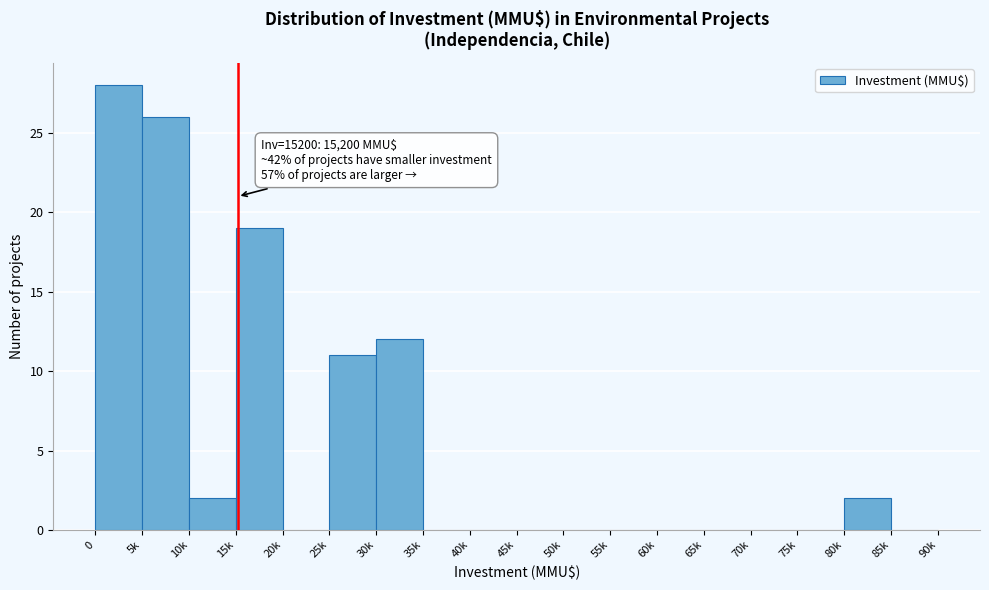

Reading left to right, transcribe all the data shown in this chart.

0=28	5k=26	10k=2	15k=19	20k=0	25k=11	30k=12	35k=0	40k=0	45k=0	50k=0	55k=0	60k=0	65k=0	70k=0	75k=0	80k=2	85k=0